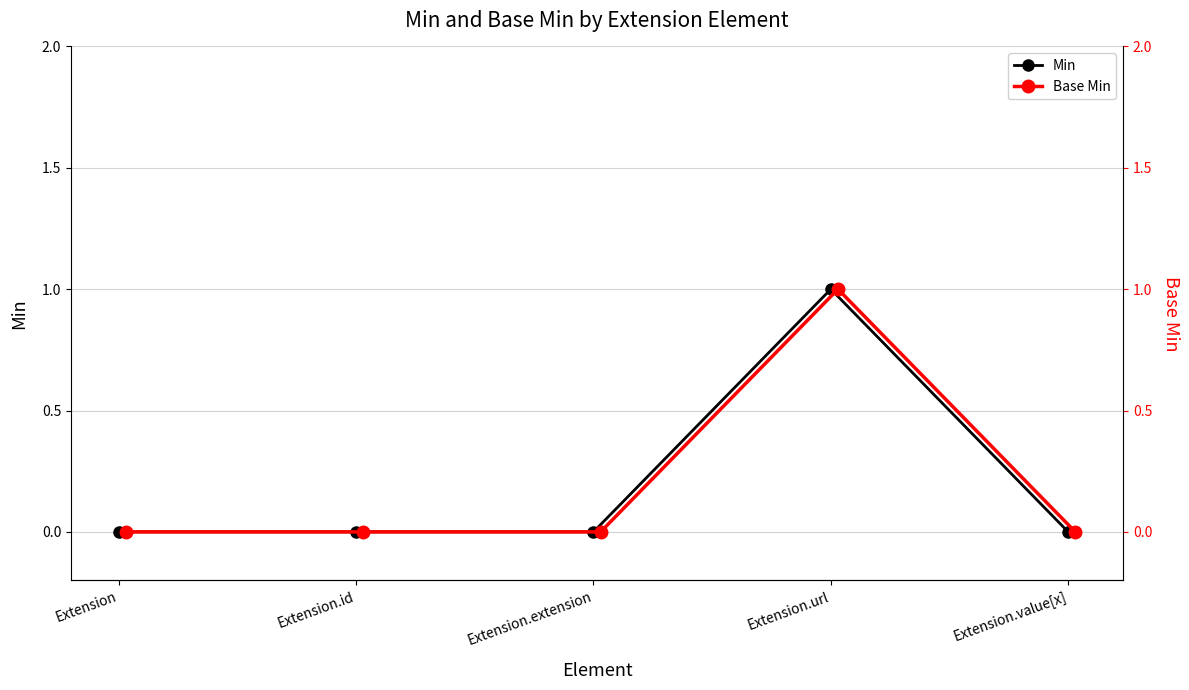

What is the label of the 4th point from the right?

Extension.id